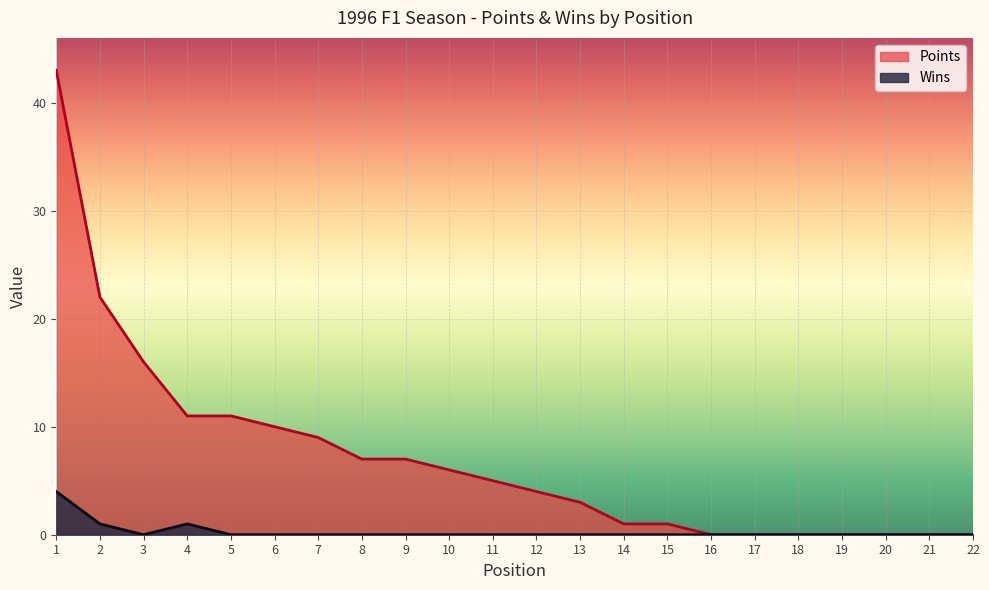

At how many categories does at least one series exceed 1?

13